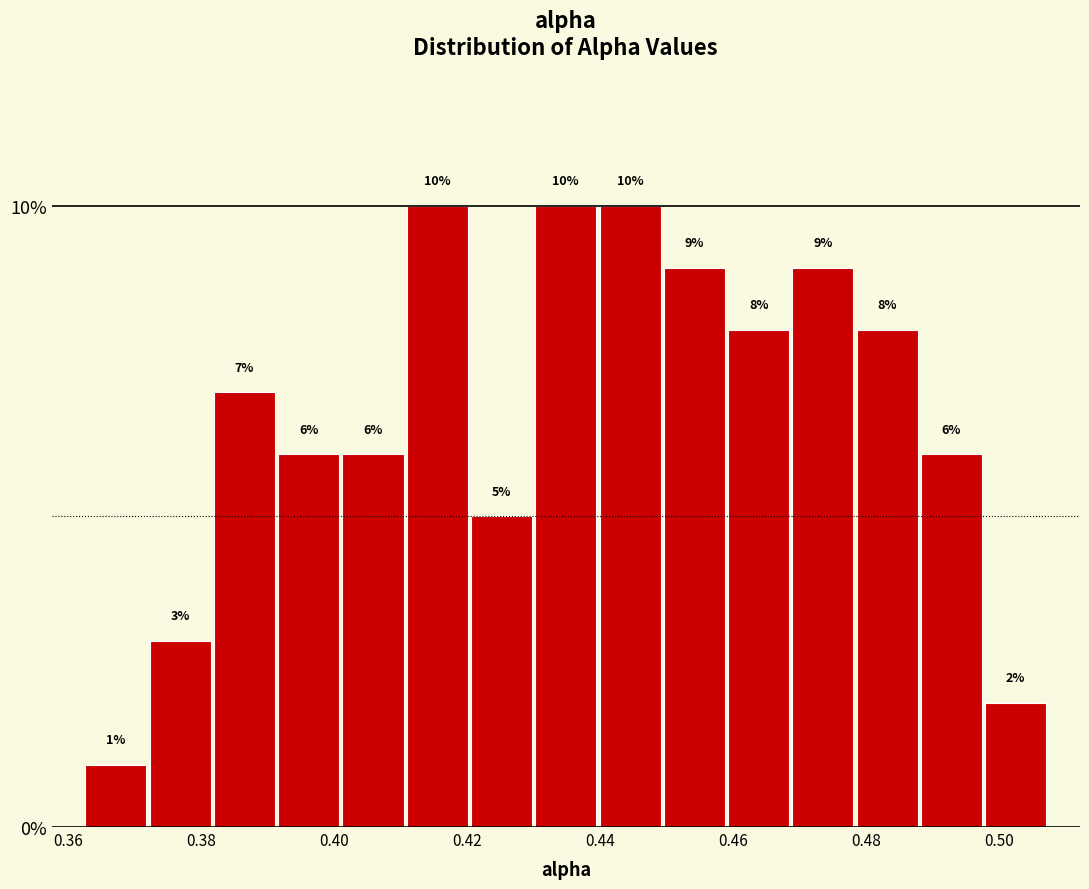

Reading left to right, list every bar in this chart as the range it spans on the x-axis followed by its height. The bar edges are not printed on the chart, so give them approximately, as read against the axis.

0.362 to 0.372: 1
0.372 to 0.382: 3
0.382 to 0.392: 7
0.392 to 0.402: 6
0.402 to 0.410: 6
0.410 to 0.420: 10
0.420 to 0.430: 5
0.430 to 0.440: 10
0.440 to 0.450: 10
0.450 to 0.460: 9
0.460 to 0.468: 8
0.468 to 0.478: 9
0.478 to 0.488: 8
0.488 to 0.498: 6
0.498 to 0.508: 2